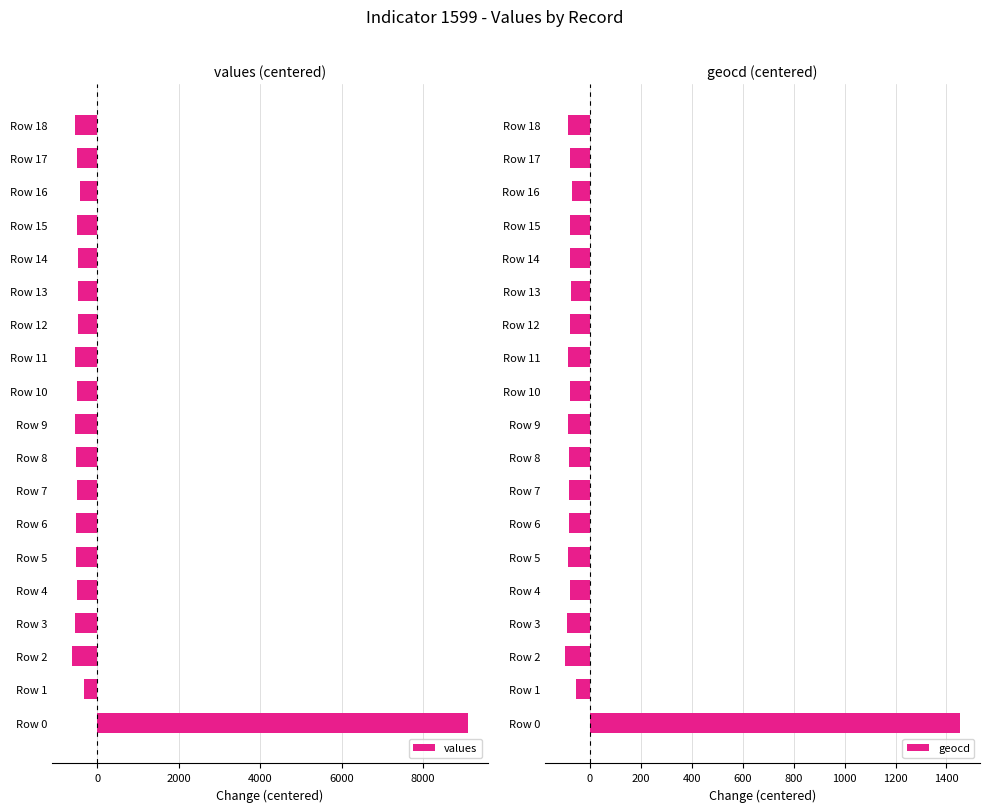

The value of values at Row 10 is -493.5. True or false?

True